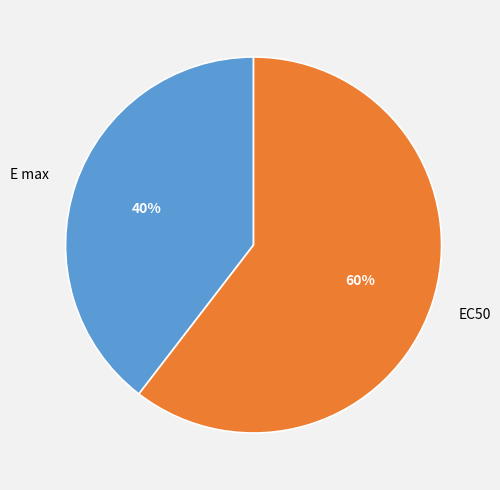

Which slice is the smallest?

E max